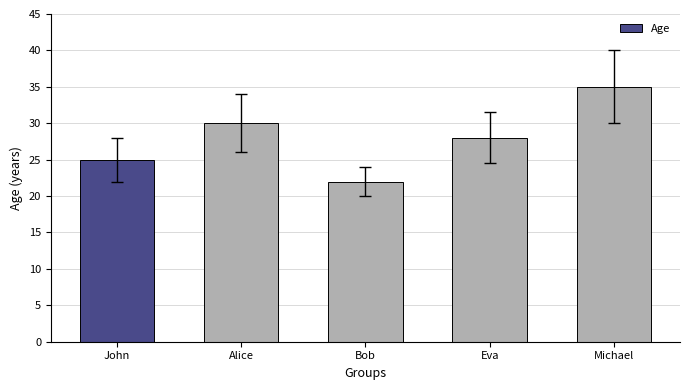

Approximately how many times larger is the value at Bob compared to Eva?

0.8